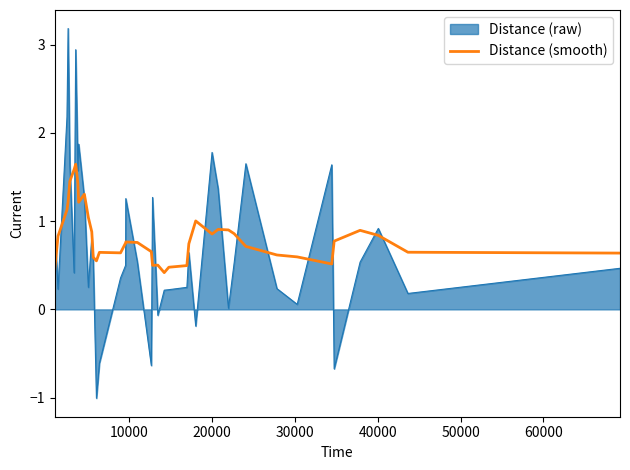

Which series has the widest spread of values?

Distance (raw)